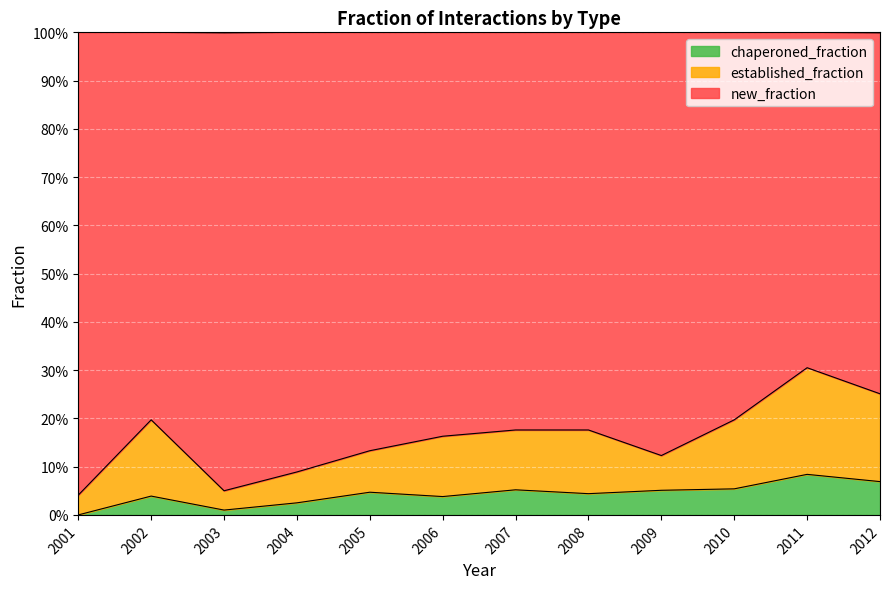

What are all the series names shown in the legend?

chaperoned_fraction, established_fraction, new_fraction